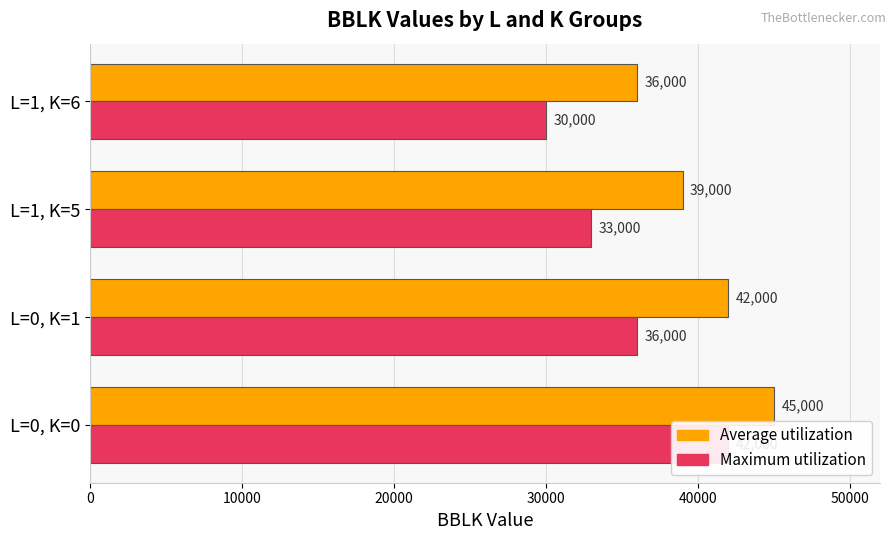

Reading left to right, list all the values displayed in this chart.

Average utilization: 45000	42000	39000	36000
Maximum utilization: 42000	36000	33000	30000